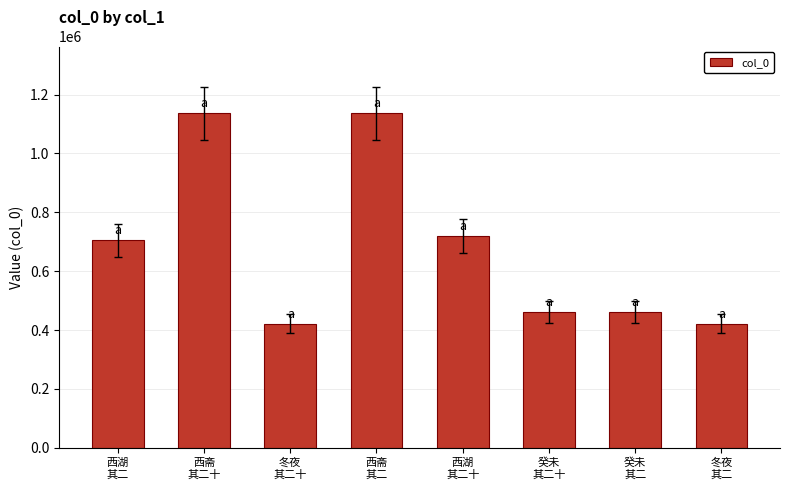

Are the bars grouped side by side (vs. stacked)?

No